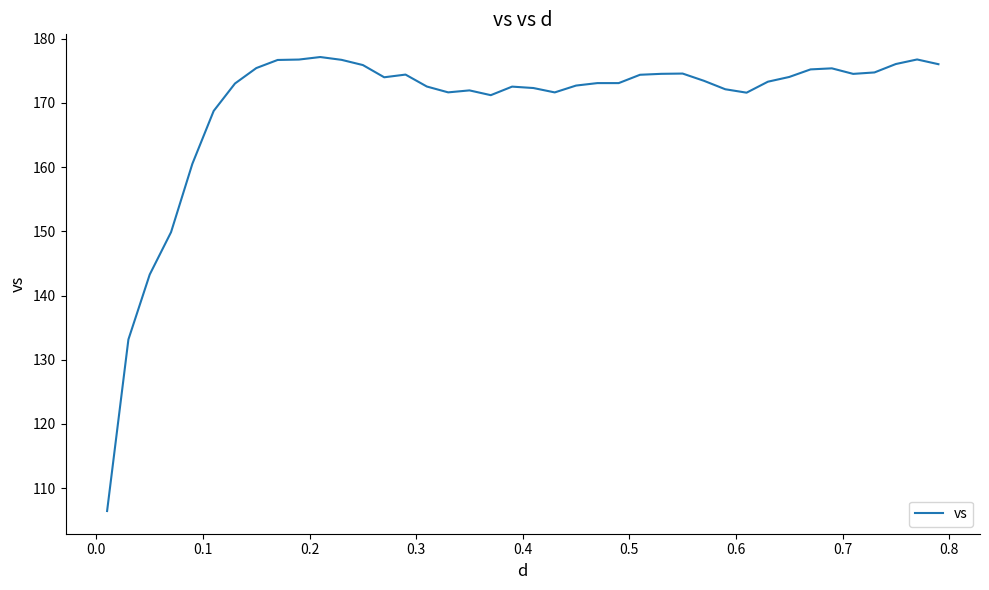

What is the smallest value displayed?

106.4